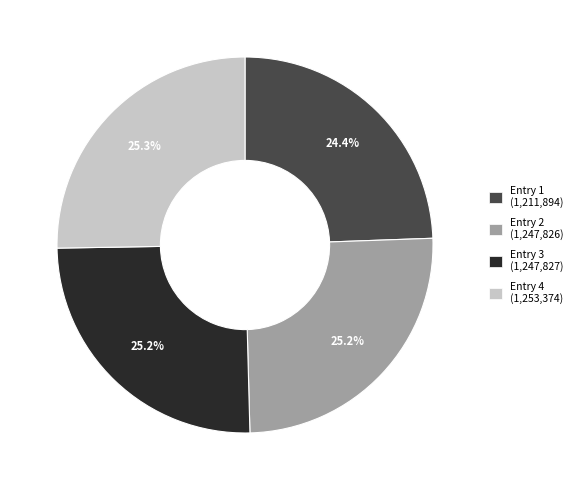

How many segments does this pie chart have?

4